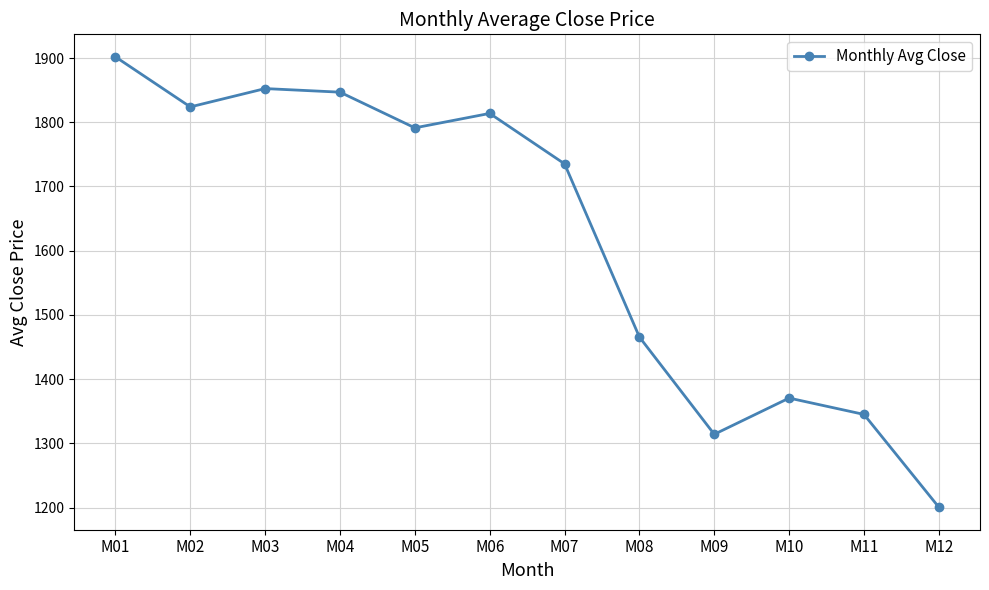

Read the value at M04.

1846.9